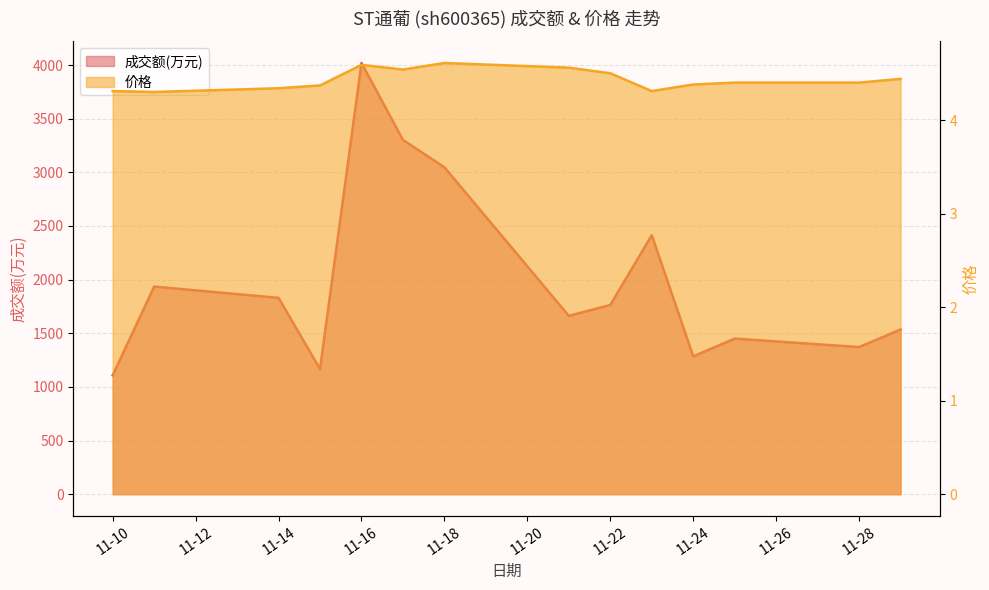

At 11-24, list the series in order from largest to smallest.

成交额(万元), 价格